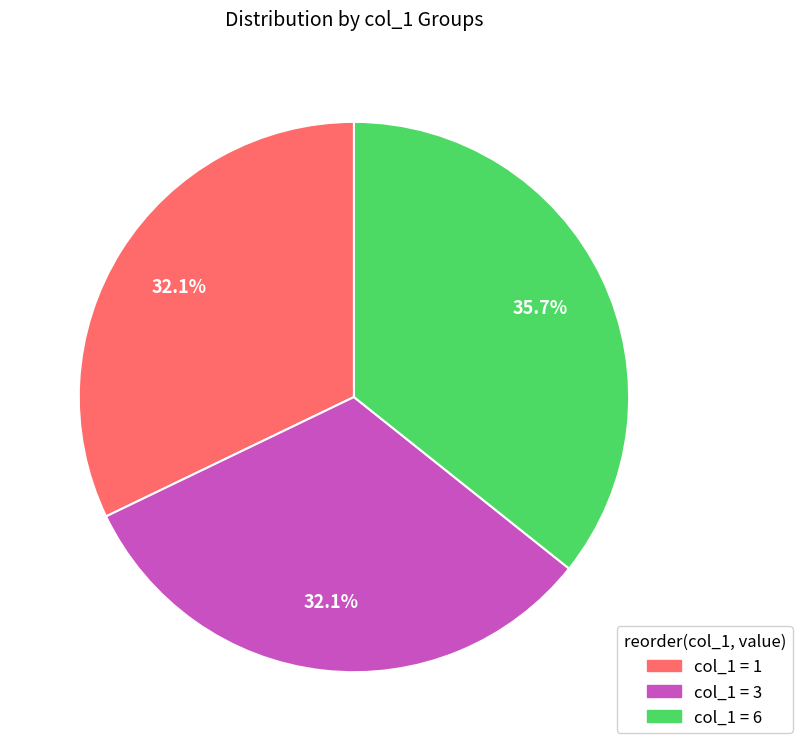

What is the largest slice in the pie chart?

col_1 = 6